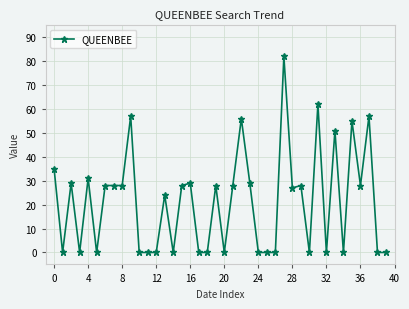

What is the average value?

21